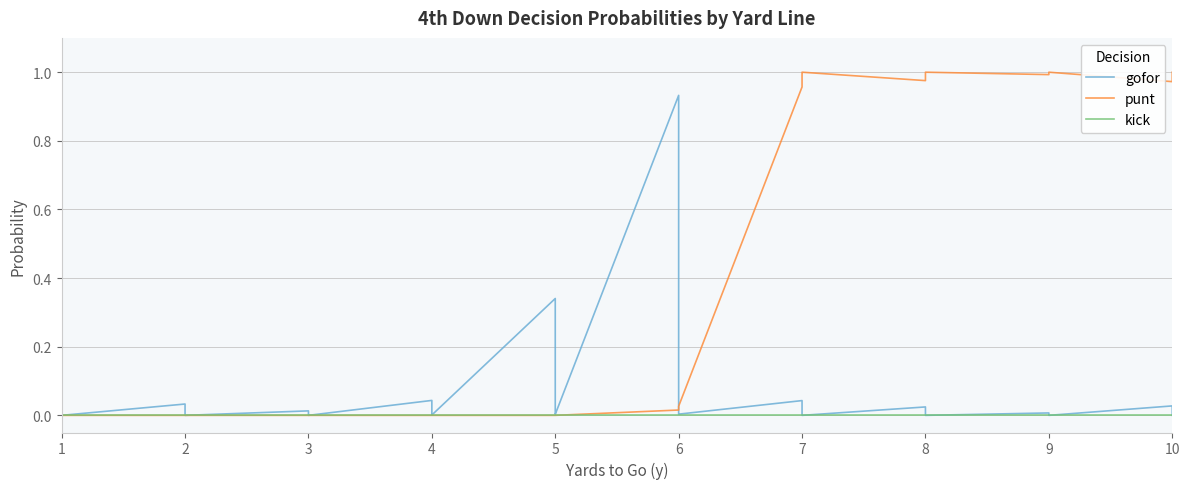

True or false: punt and kick cross at least once.

False